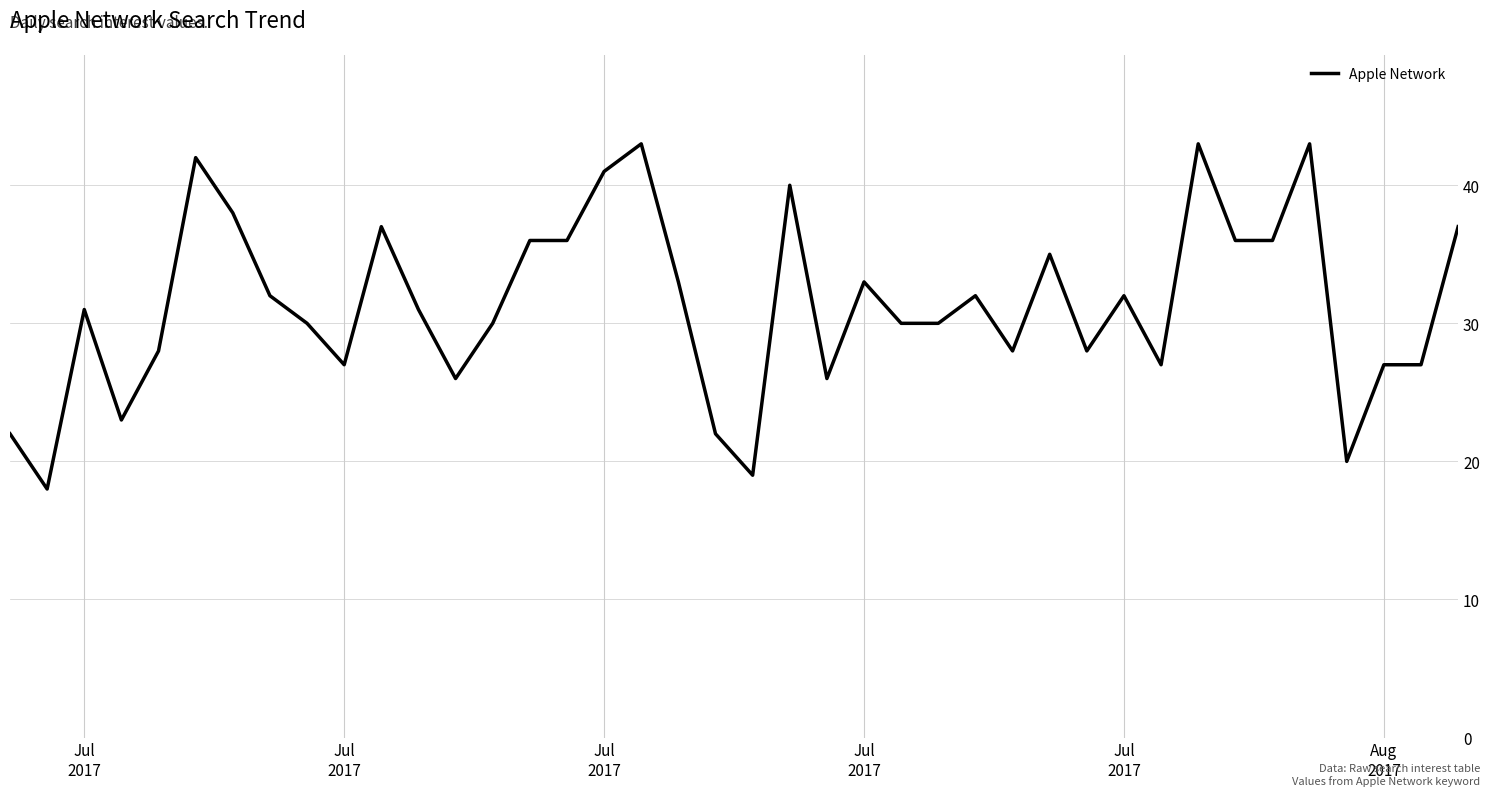

What is the greatest value displayed?

43